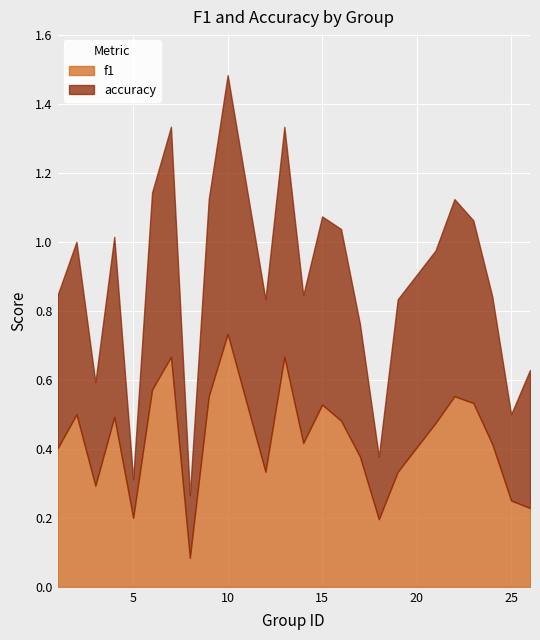

Count the f1 values in the range 0 to 1.

24